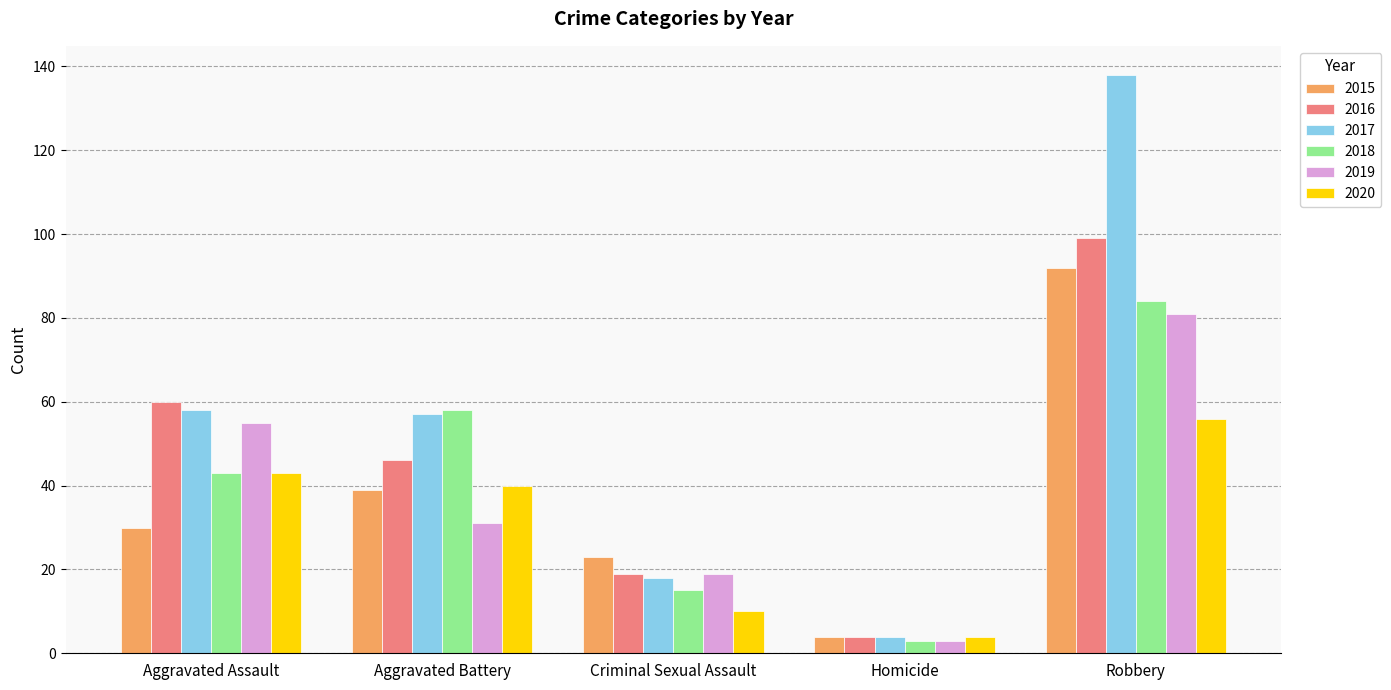

Reading left to right, transcribe all the data shown in this chart.

2015: 30	39	23	4	92
2016: 60	46	19	4	99
2017: 58	57	18	4	138
2018: 43	58	15	3	84
2019: 55	31	19	3	81
2020: 43	40	10	4	56